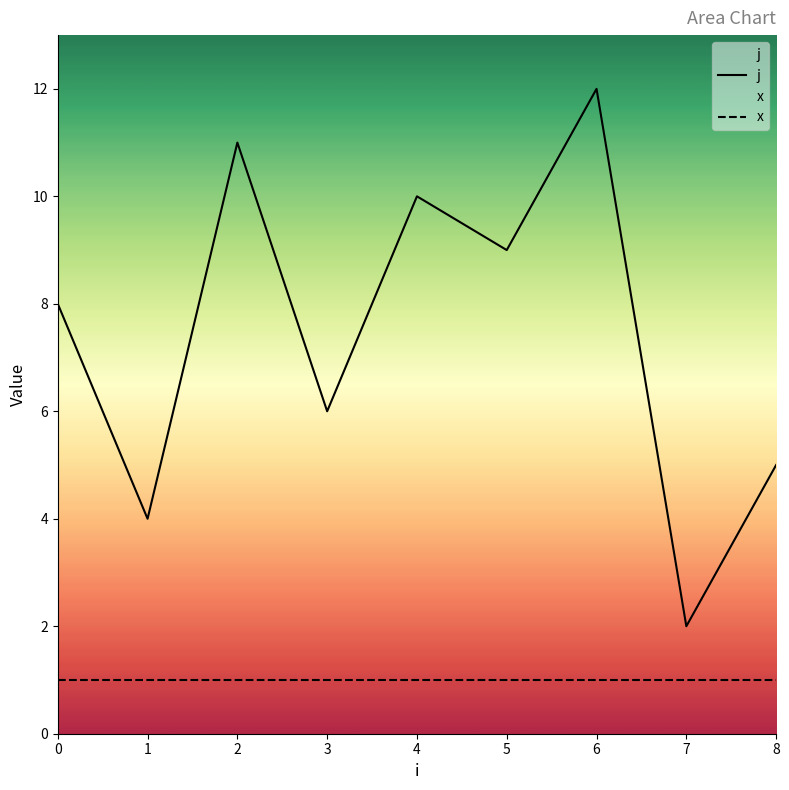

At 0, list the series in order from largest to smallest.

j, x